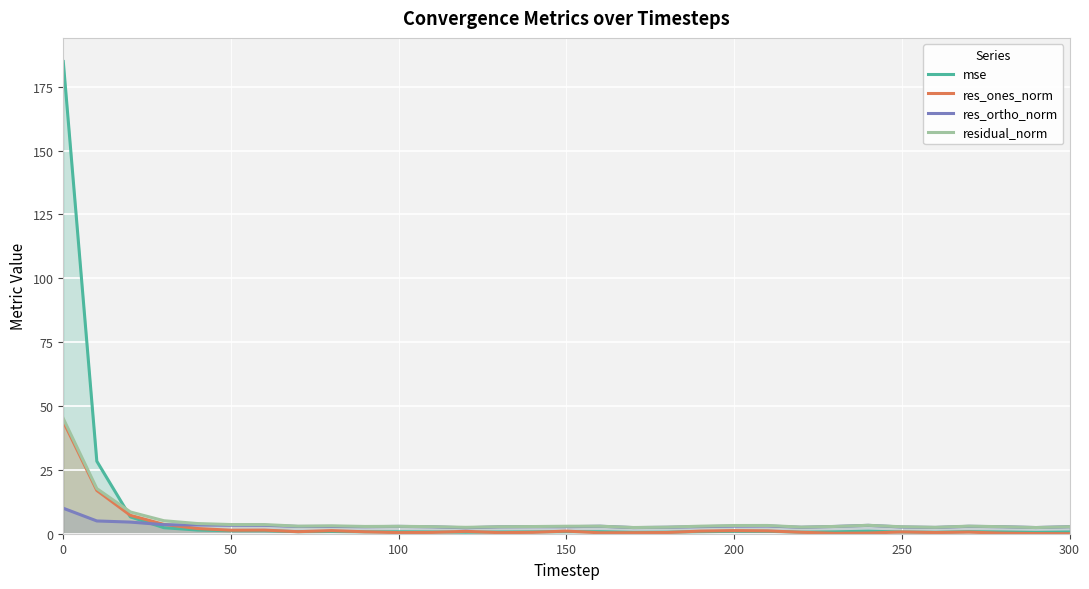

What is the total value across all series at 250?

6.7